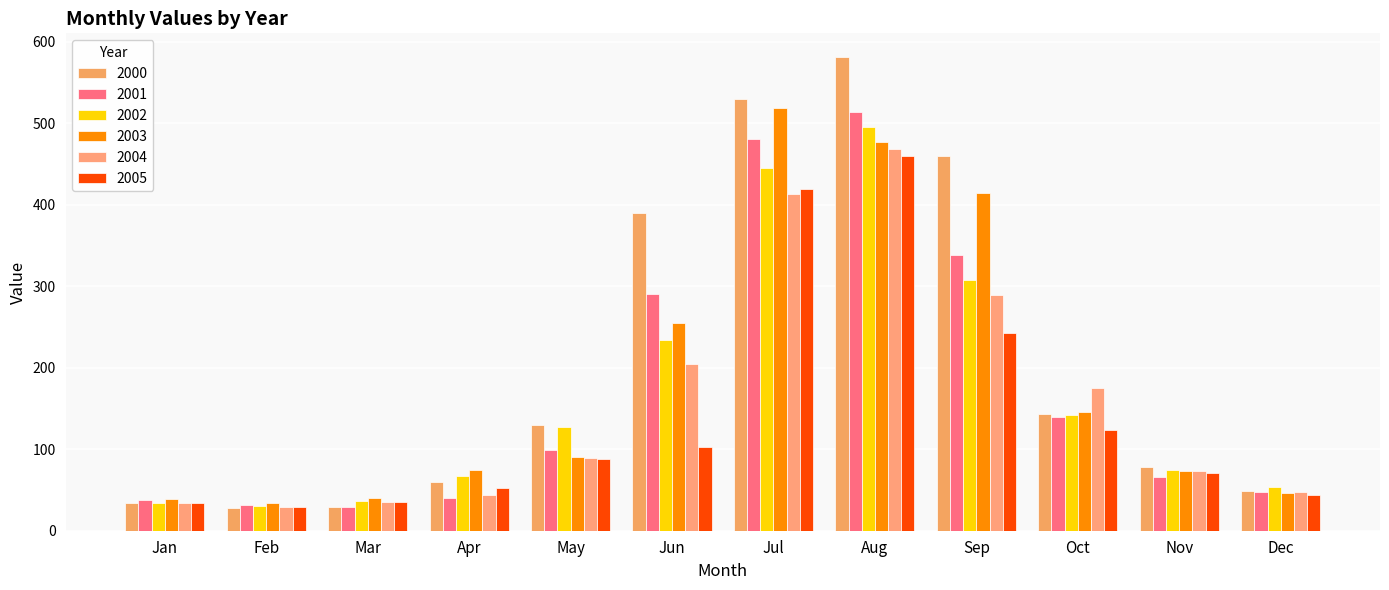

What is the value of the 2004 bar at the 12th from the left?

48.0